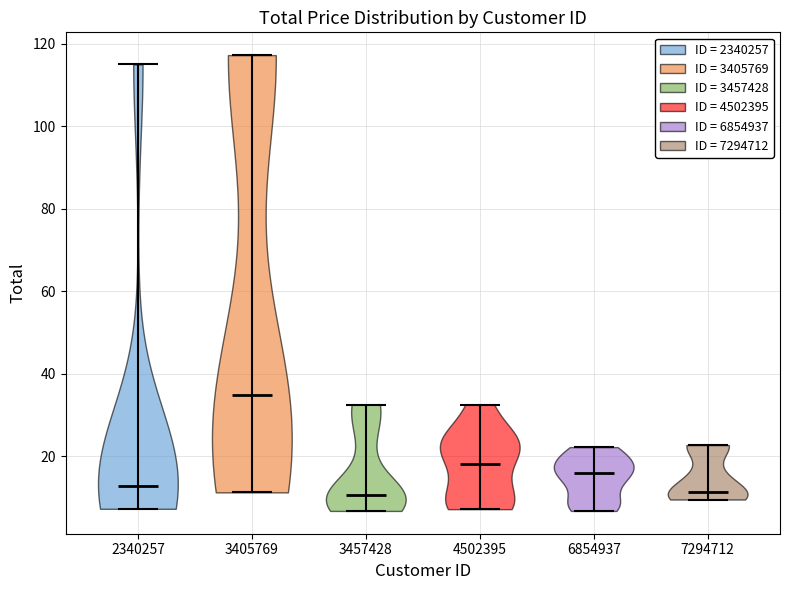

What is the lowest point the violin at x = 3457428 reaches on the y-axis? The values are not printed on the chart, so give them approximately, as read against the axis.

6